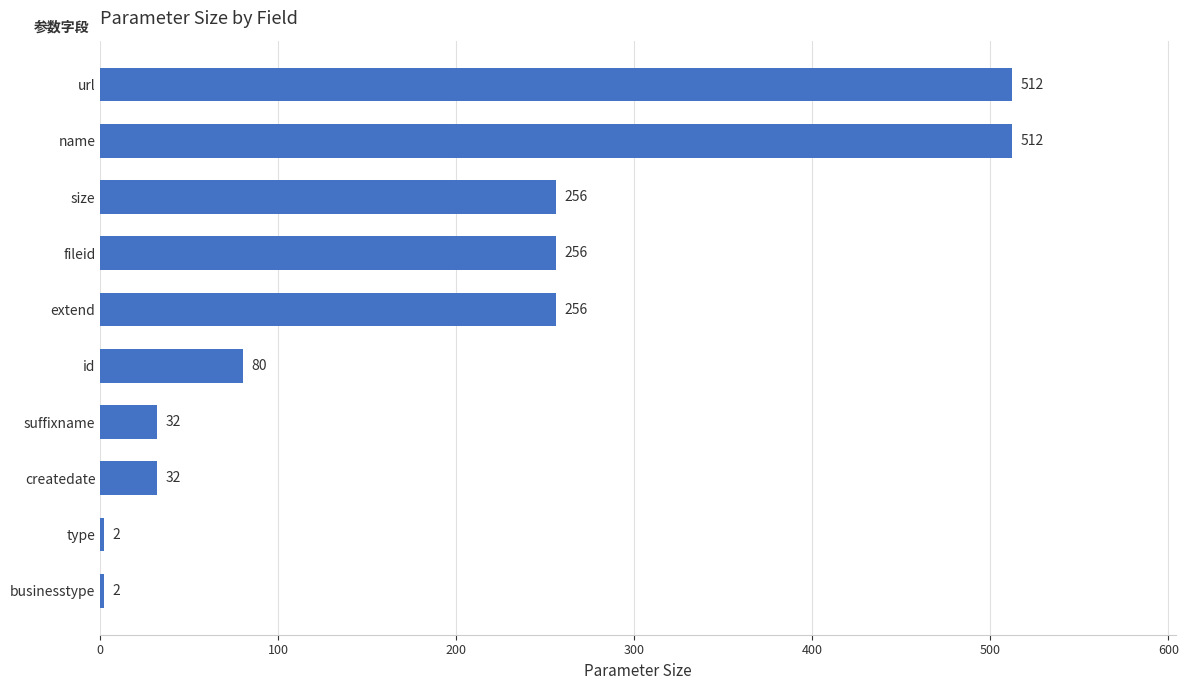

Reading bottom to top, what are all the values shown in this chart?

businesstype=2	type=2	createdate=32	suffixname=32	id=80	extend=256	fileid=256	size=256	name=512	url=512